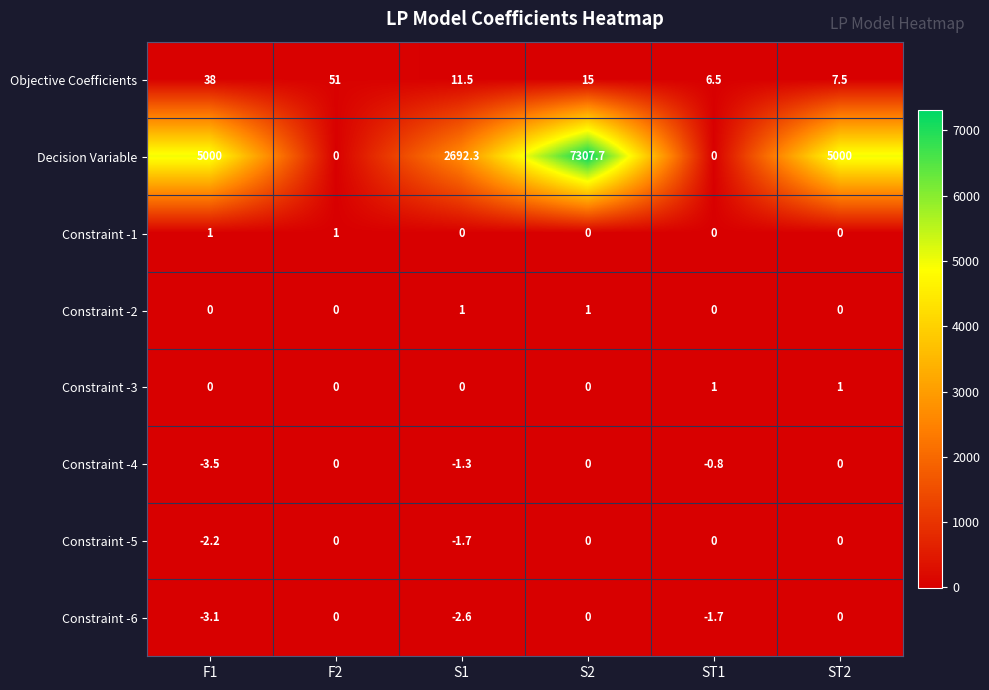

Between F1 and S1, which series saw the biggest shift?

Decision Variable